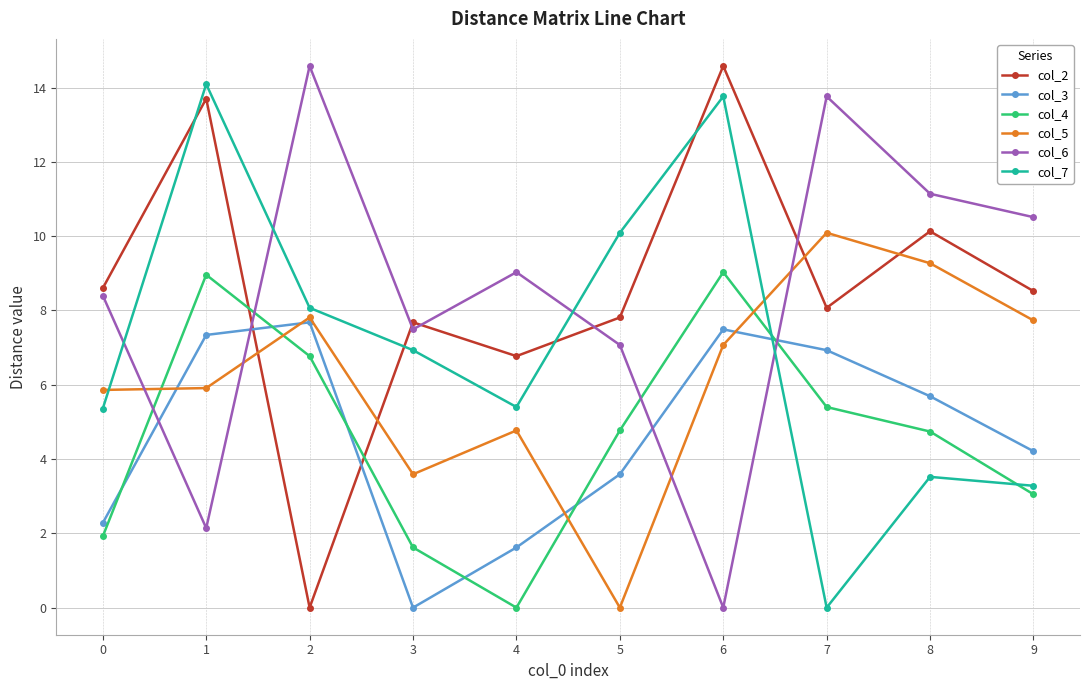

How many data points in col_3 are above 5?

5